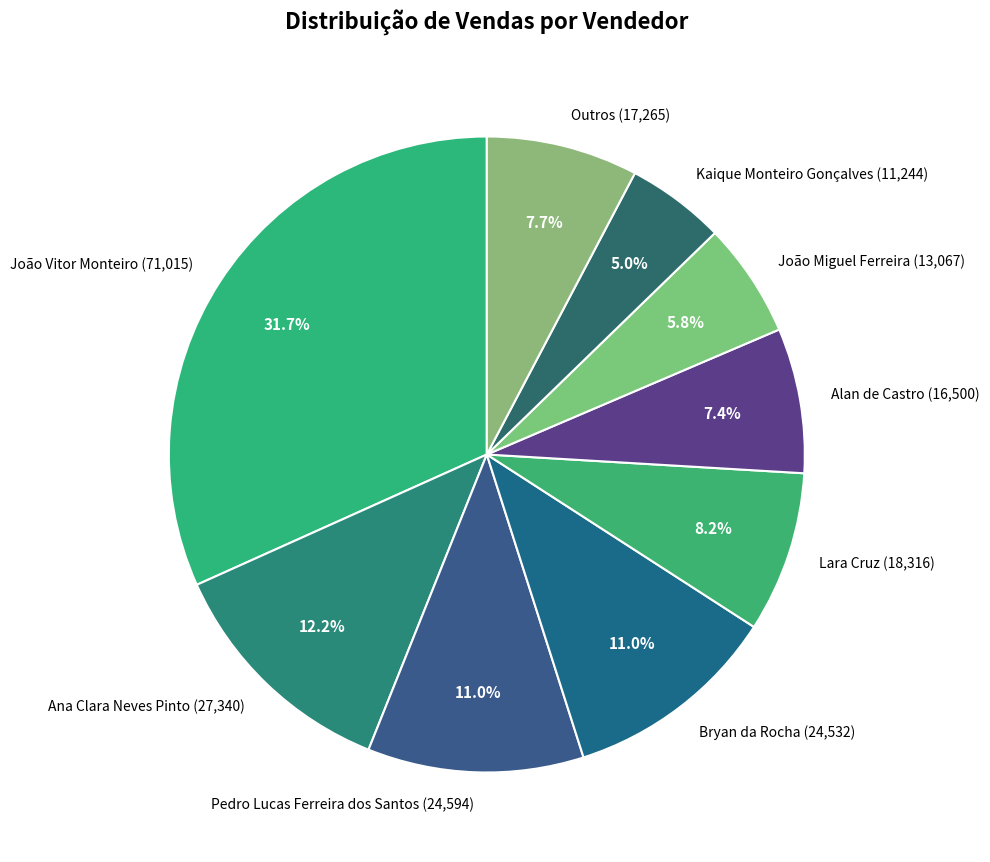

What is the ratio of the value at Alan de Castro (16,500) to the value at Bryan da Rocha (24,532)?

0.7